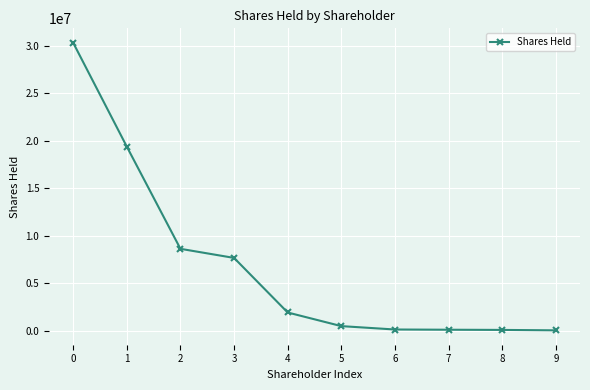

What is the difference between the values at 4 and 2?

6703442